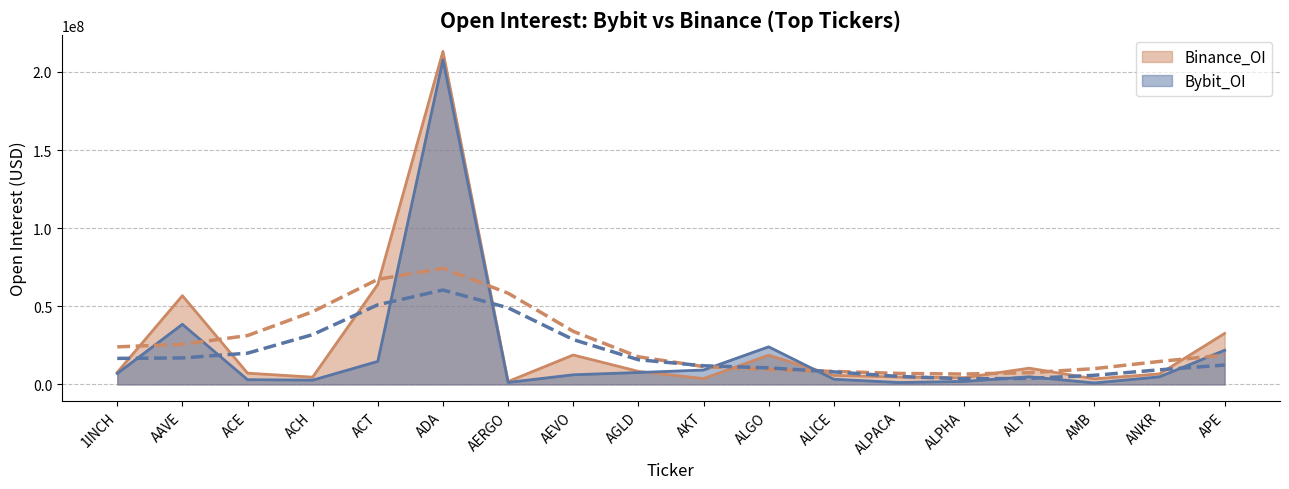

What is the spread (max minus min) of values at ALGO?

5340995